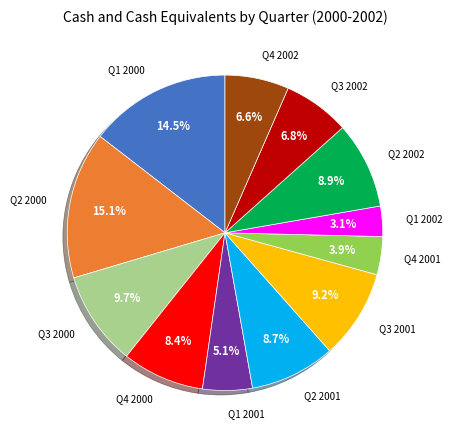

How many slices are in this pie chart?

12